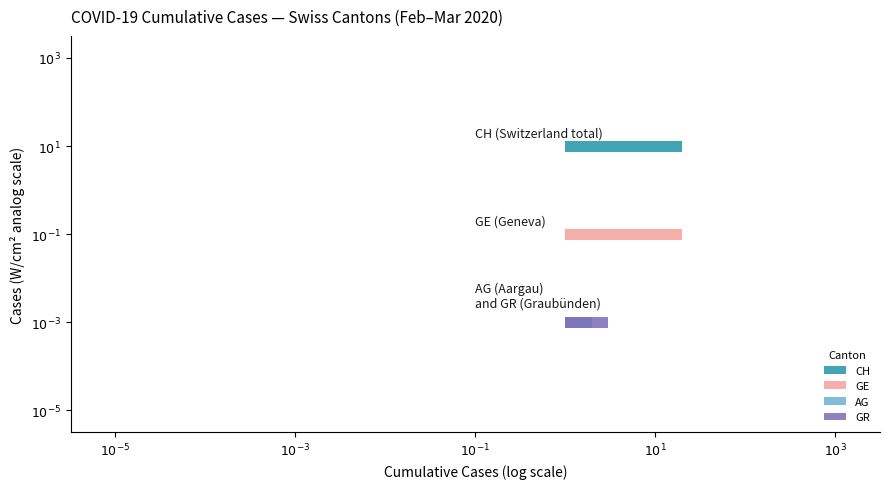

Reading left to right, transcribe all the data shown in this chart.

CH: 0	0	0	0	0	0	0	0	0	0	1	1	2	2	4	7	9	11	14	20
GE: 0	0	0	0	0	0	0	0	0	0	1	1	2	2	4	7	9	11	14	20
AG: 0	0	0	0	0	0	0	0	0	0	0	0	0	0	0	0	0	0	1	1
GR: 0	0	0	0	0	0	0	0	0	0	0	0	0	0	0	1	1	1	2	3